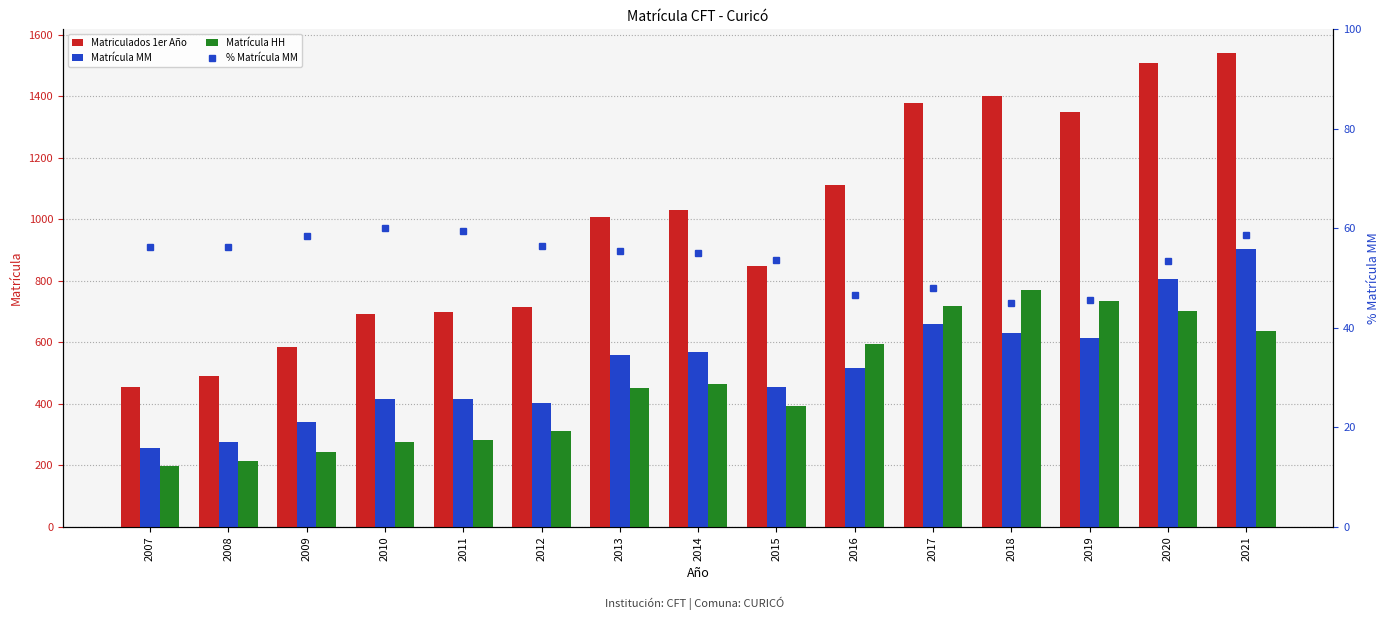

The Matrícula HH series shows 66.1 at 2007. True or false?

False